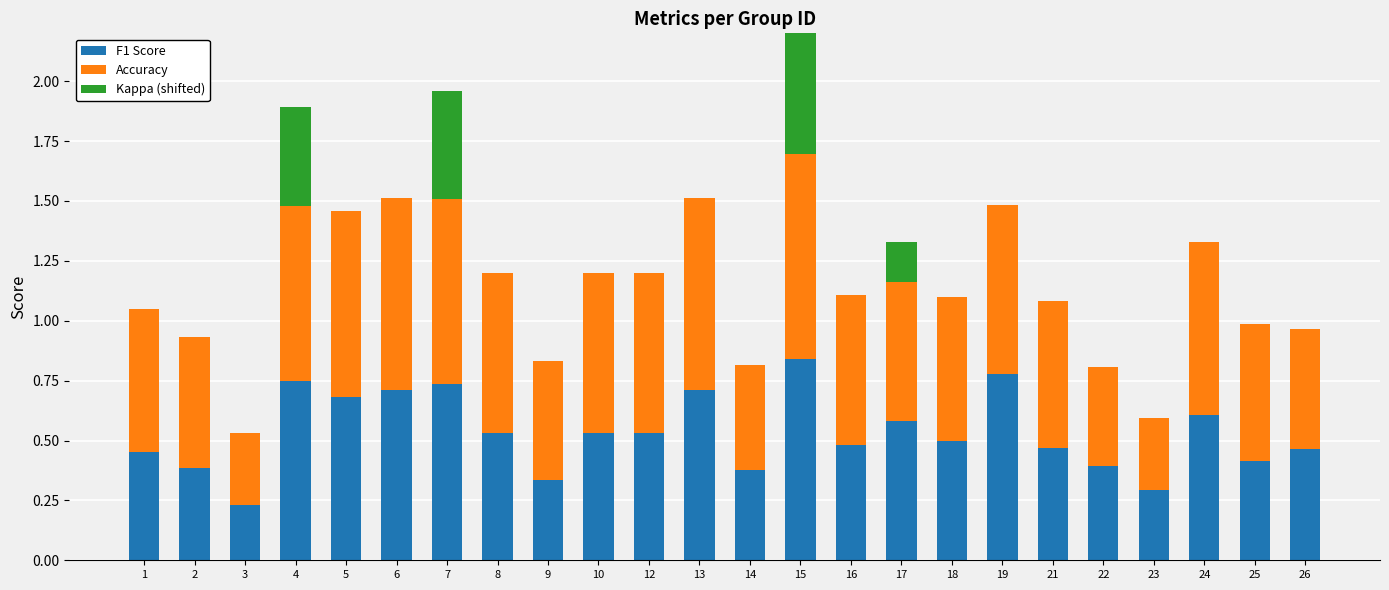

Reading right to left, what are all the values shown in this chart?

F1 Score: 0.5	0.4	0.6	0.3	0.4	0.5	0.8	0.5	0.6	0.5	0.8	0.4	0.7	0.5	0.5	0.3	0.5	0.7	0.7	0.7	0.7	0.2	0.4	0.5
Accuracy: 0.5	0.6	0.7	0.3	0.4	0.6	0.7	0.6	0.6	0.6	0.9	0.4	0.8	0.7	0.7	0.5	0.7	0.8	0.8	0.8	0.7	0.3	0.5	0.6
Kappa (shifted): 0.0	0.0	0.0	0.0	0.0	0.0	0.0	0.0	0.2	0.0	0.6	0.0	0.0	0.0	0.0	0.0	0.0	0.5	0.0	0.0	0.4	0.0	0.0	0.0